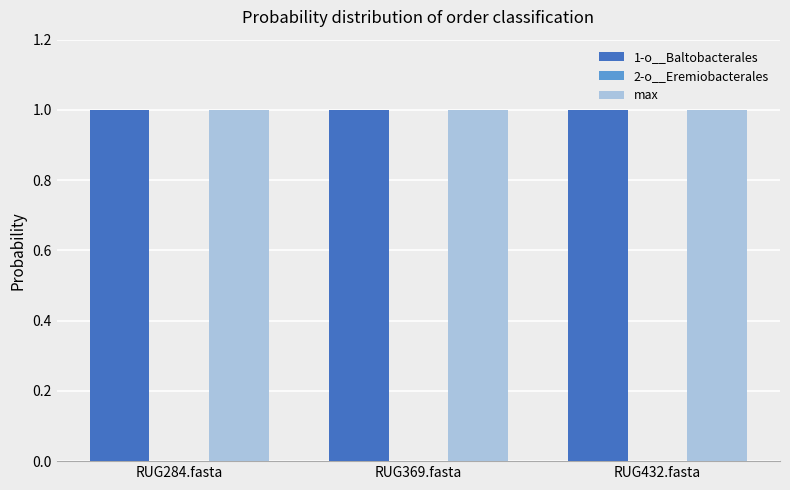

Count the number of data series in this chart.

3